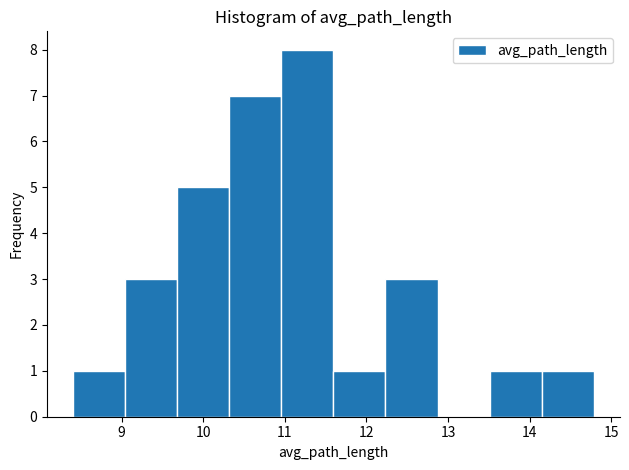

Which range on the x-axis has the tallest bar?

11.0 to 11.6